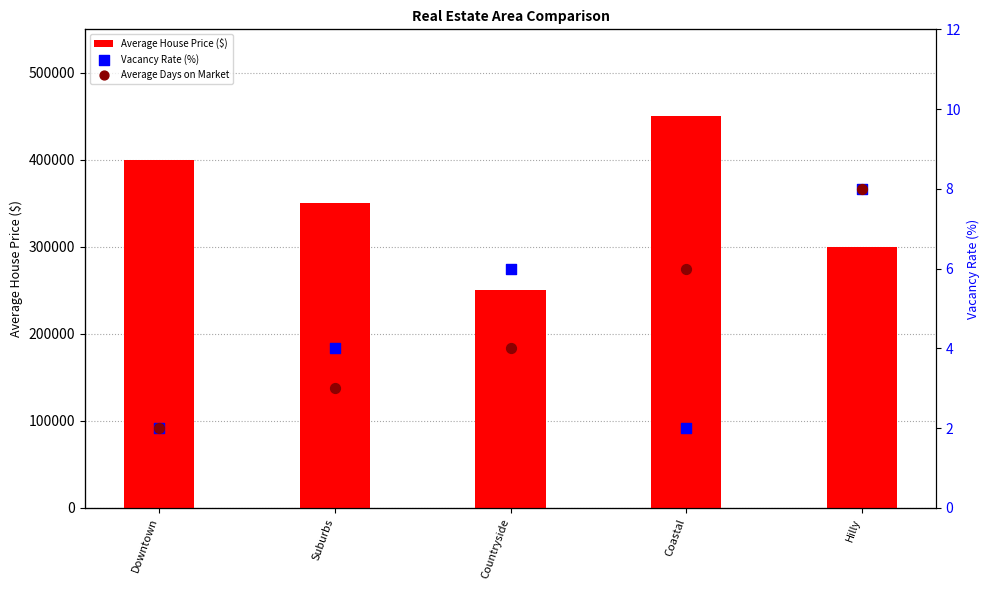

Which series contains the lowest Y value?

Vacancy Rate (%)